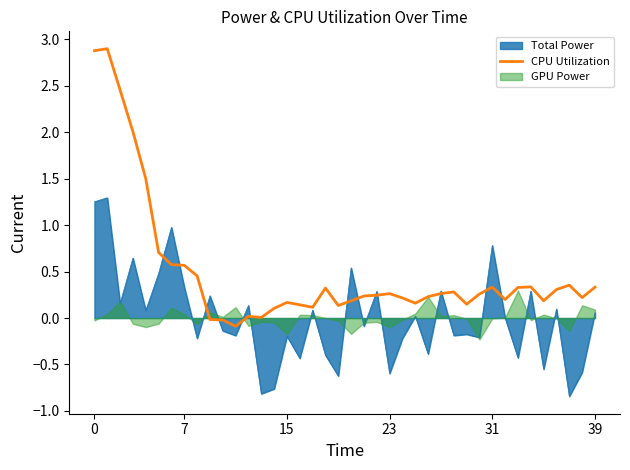

What is the label of the 26th point from the right?

14